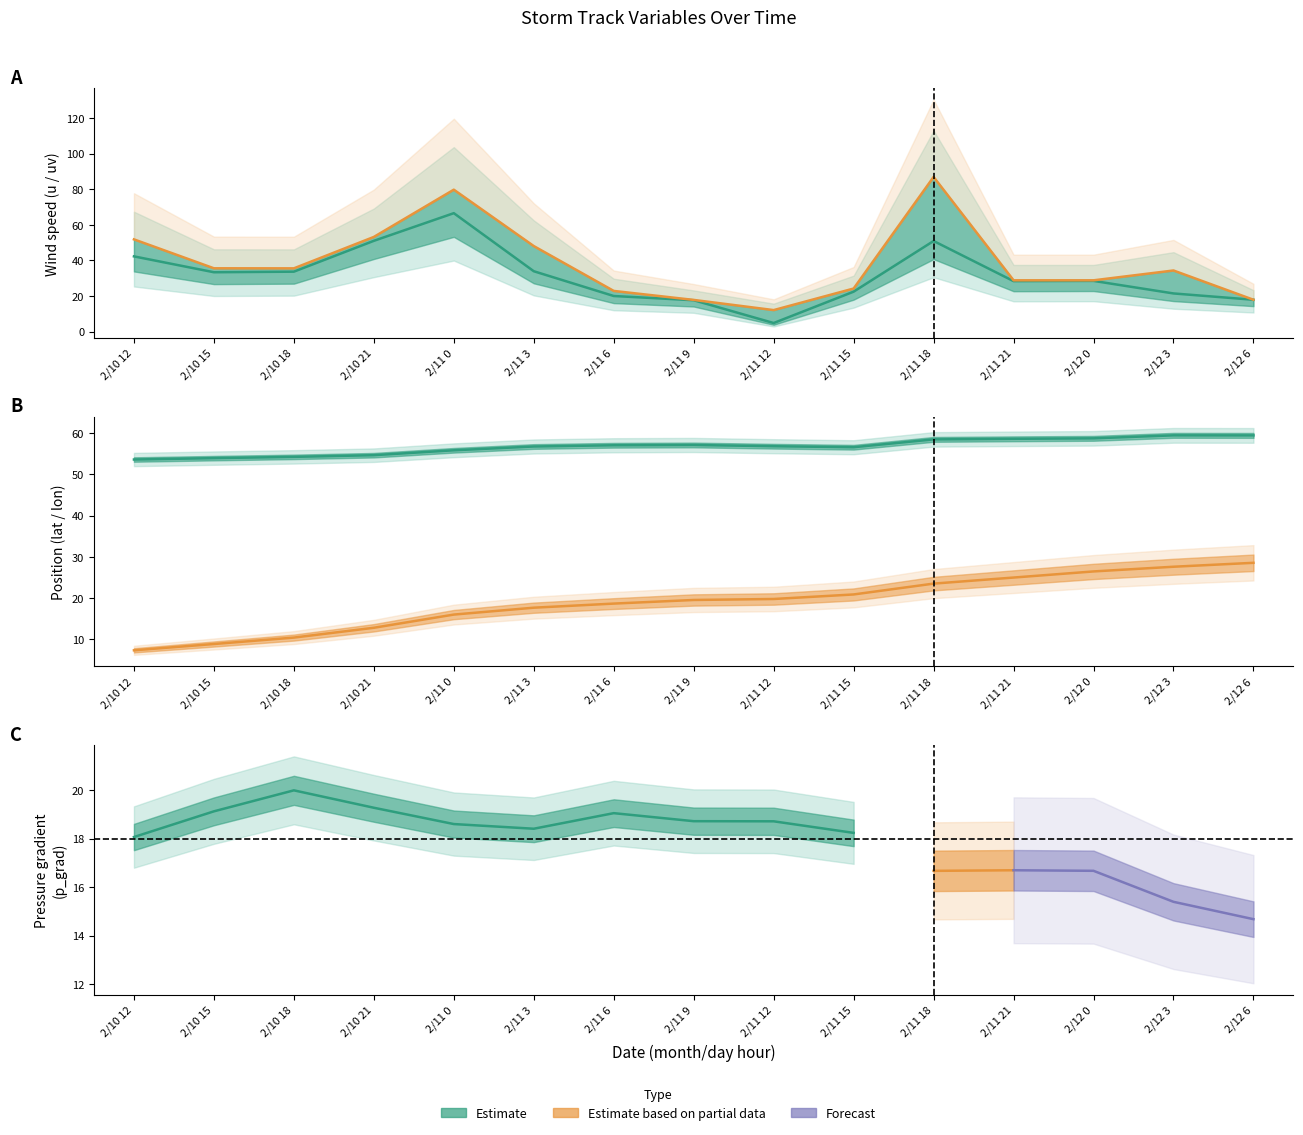

Rank the series by their average value, from lowest to highest.

lon, u, uv, lat